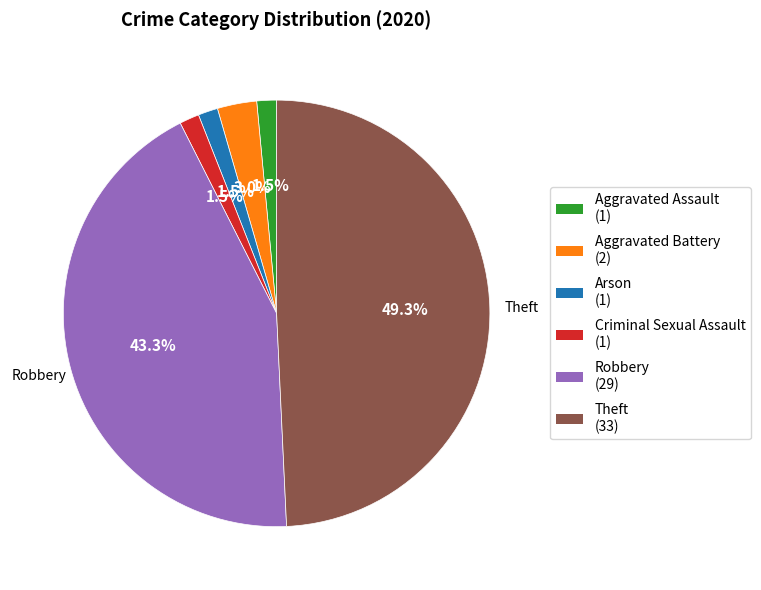

Does Criminal Sexual Assault represent more than half of the total?

No